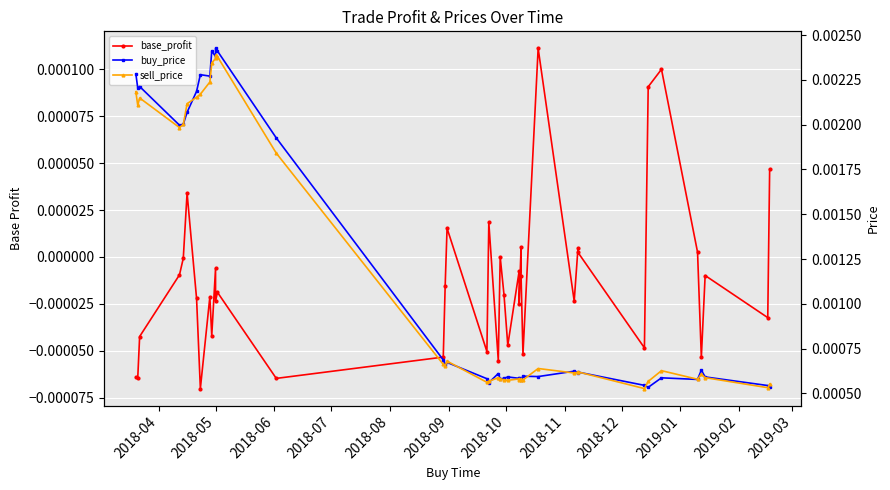

True or false: sell_price has a value of 0.0 at 17.

False